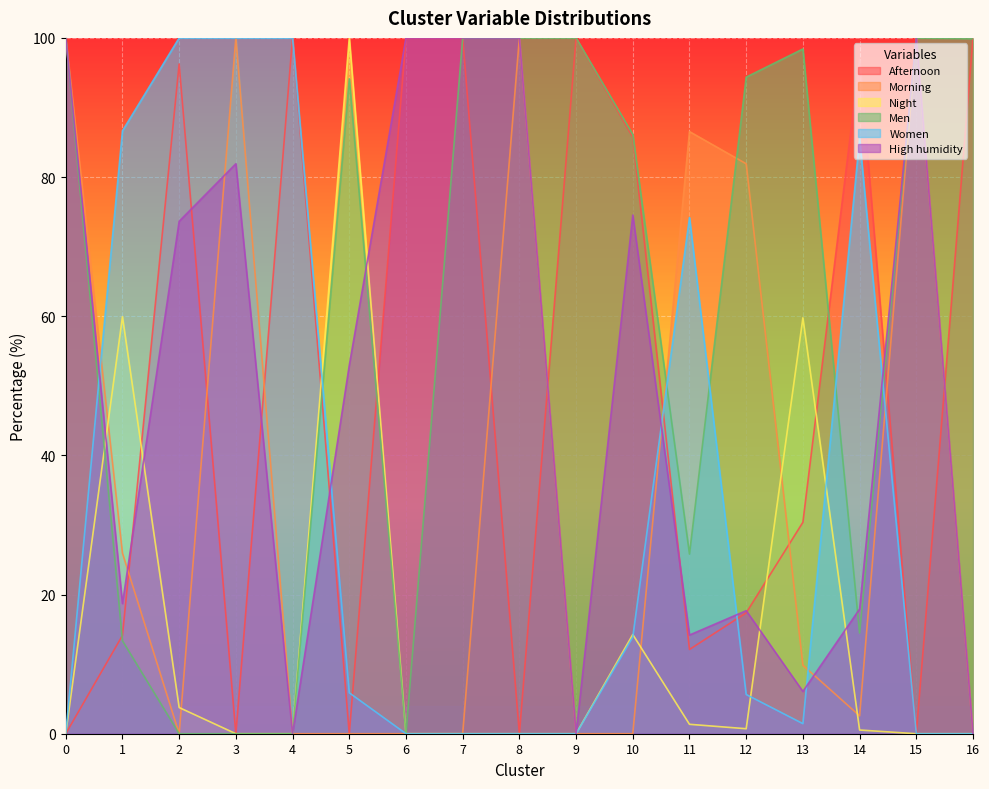

True or false: Morning has a value of 27.6 at 11.

False